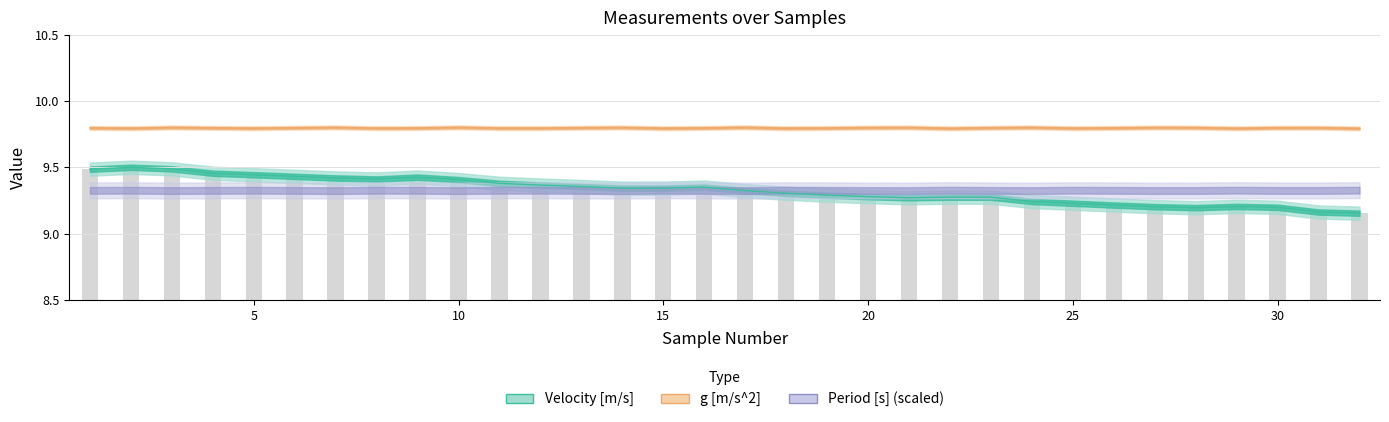

What is the maximum value shown in the chart?

9.8